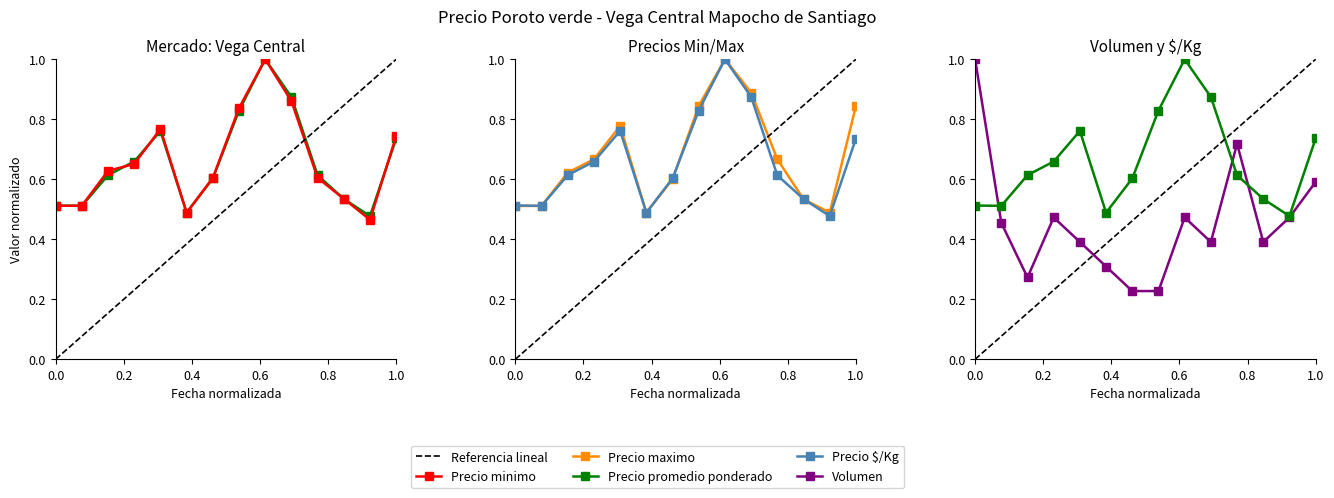

How many intersections are there between Precio $/Kg and Volumen?

3